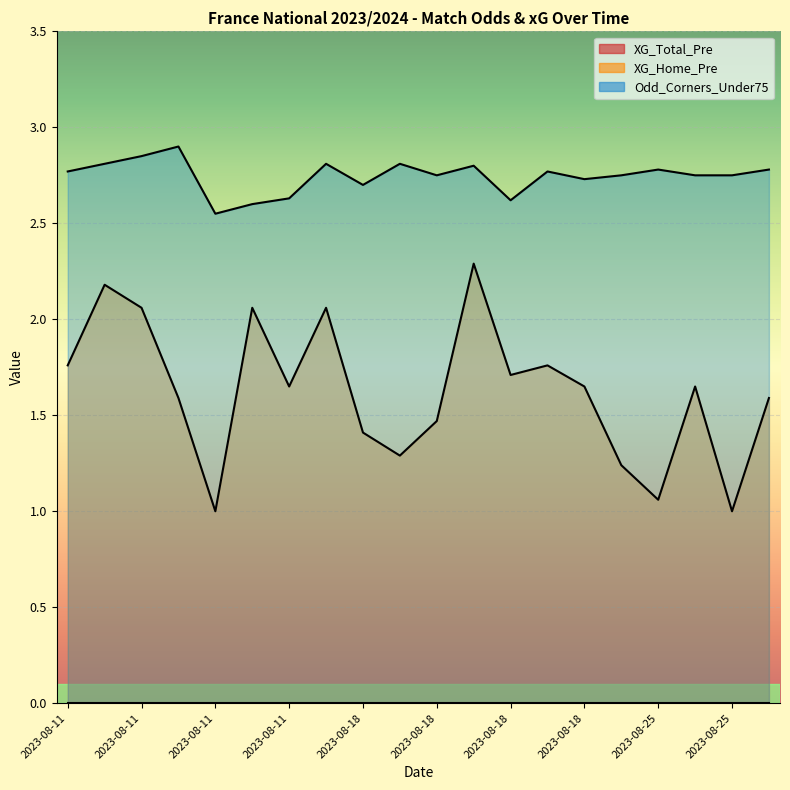

What is the difference between the XG_Home_Pre values at 2023-08-18 and 2023-08-11?

0.8